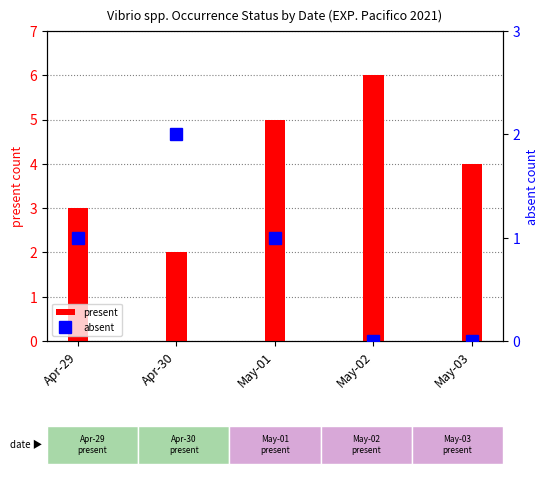

The absent series shows 3 at Apr-30. True or false?

False